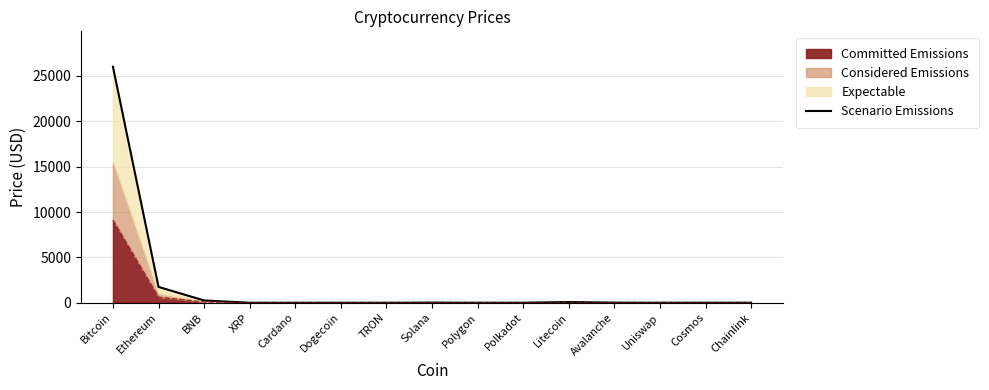

What is the sum of all values?

28138.7